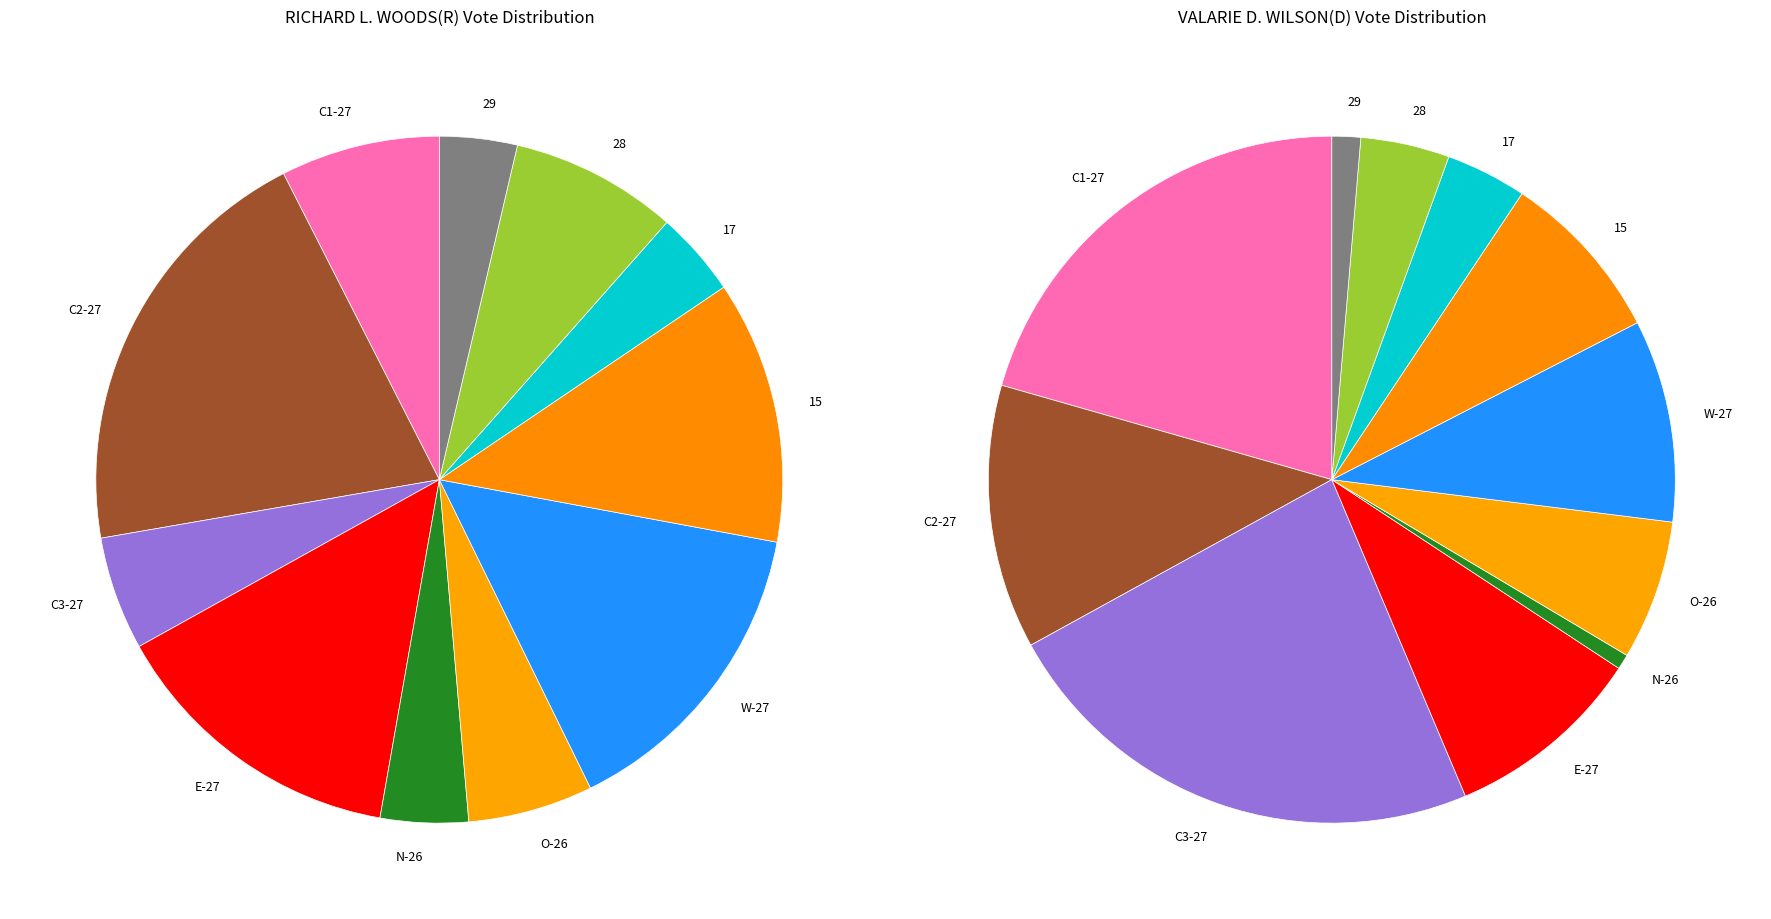

The 28 slice represents 4% of the pie. True or false?

True